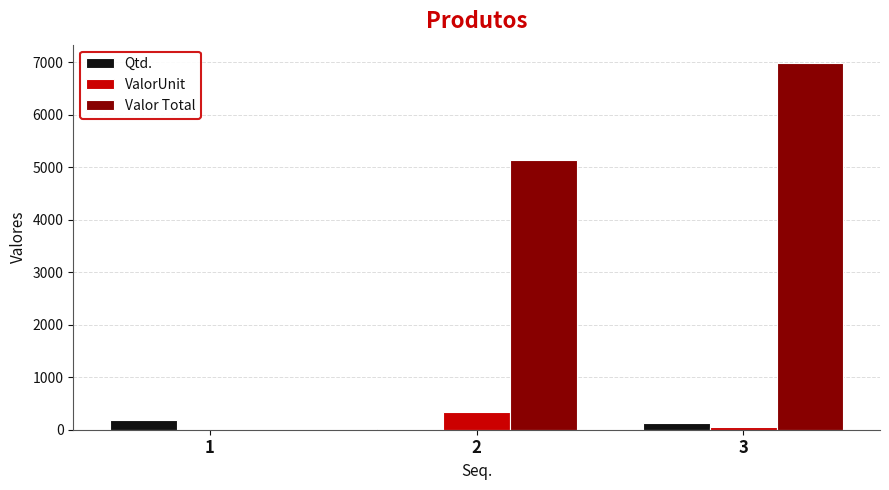

Are the bars horizontal?

No